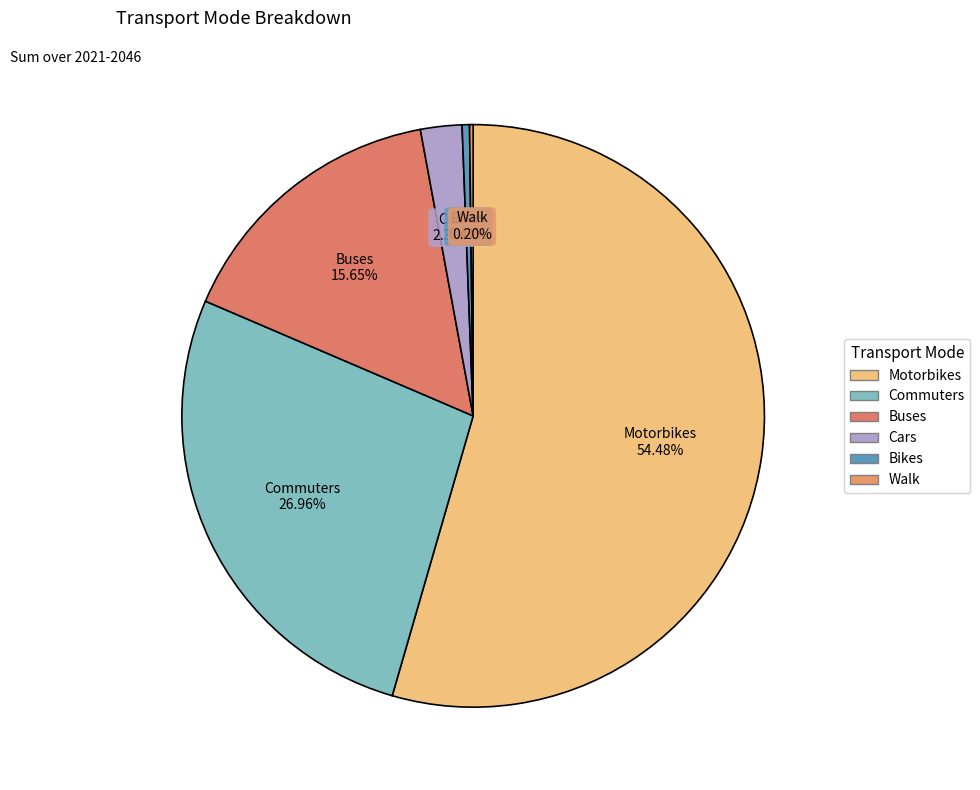

What is the change in value from Motorbikes to Bikes?

-64804.8